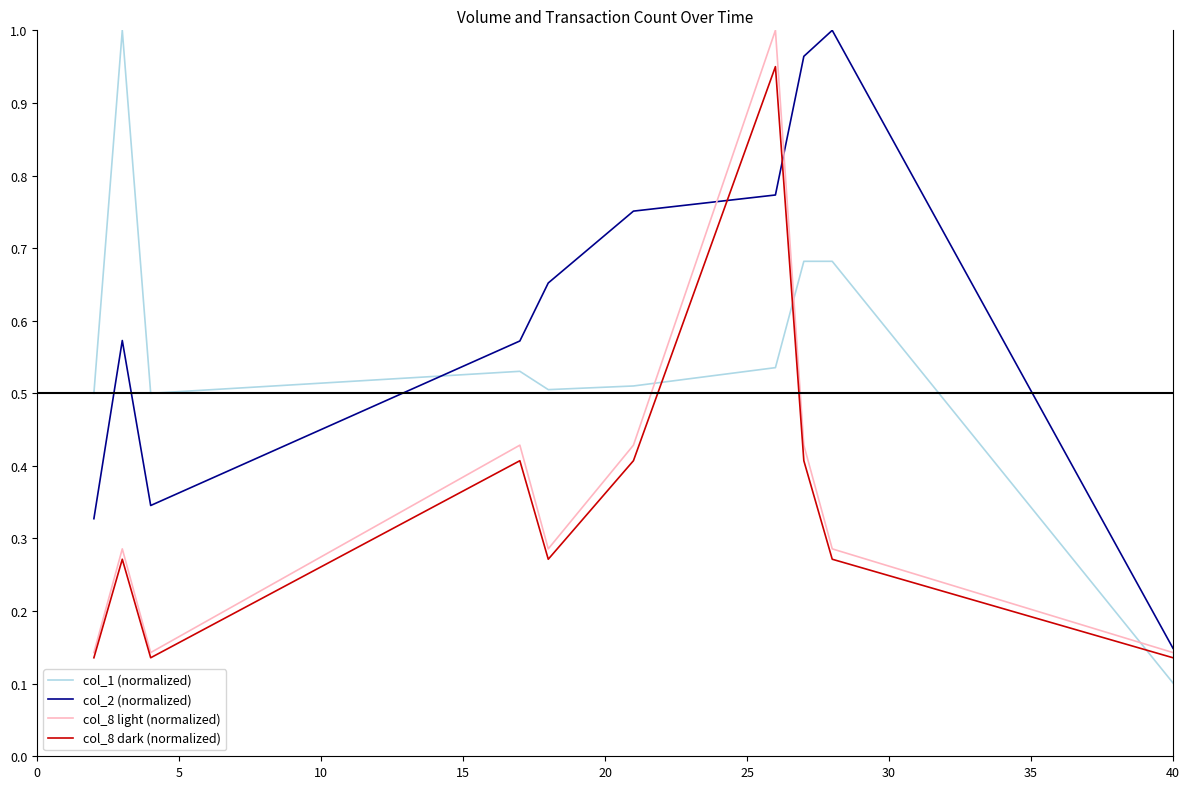

Which series has the largest total across all categories?

col_2 (normalized)